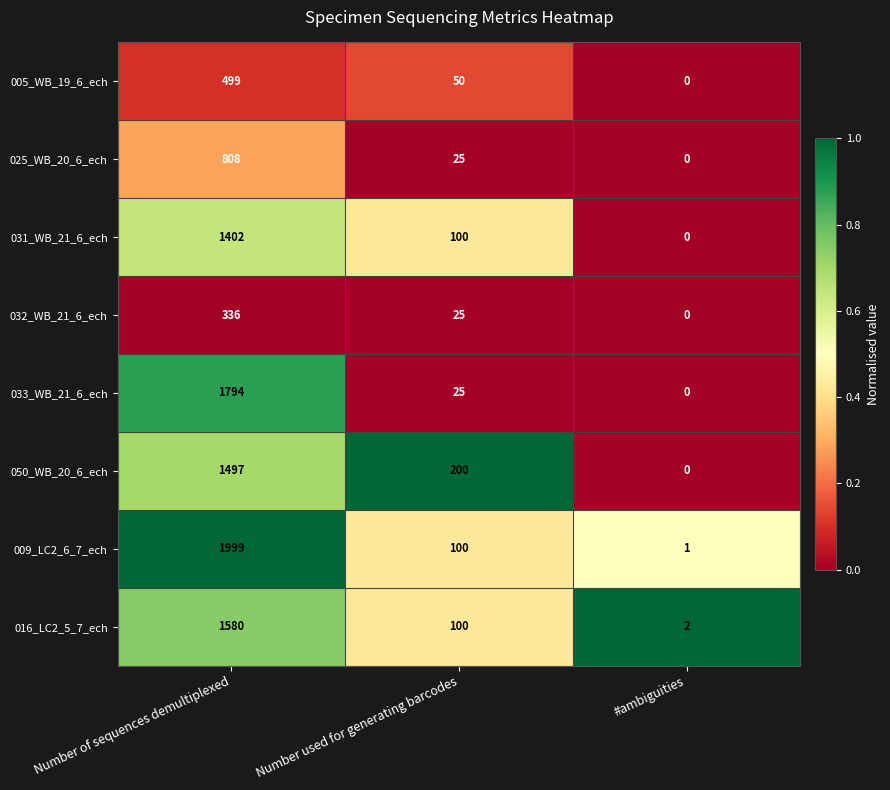

List the series in order of their peak value, lowest first.

032_WB_21_6_ech, 005_WB_19_6_ech, 025_WB_20_6_ech, 031_WB_21_6_ech, 050_WB_20_6_ech, 016_LC2_5_7_ech, 033_WB_21_6_ech, 009_LC2_6_7_ech